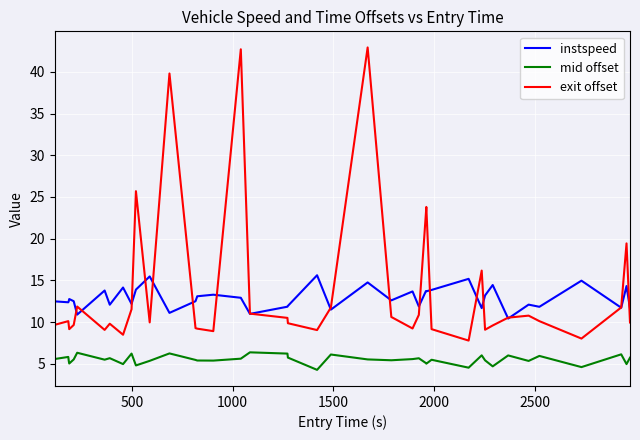

What is the difference between the maximum and minimum values in the exit offset series?

35.1